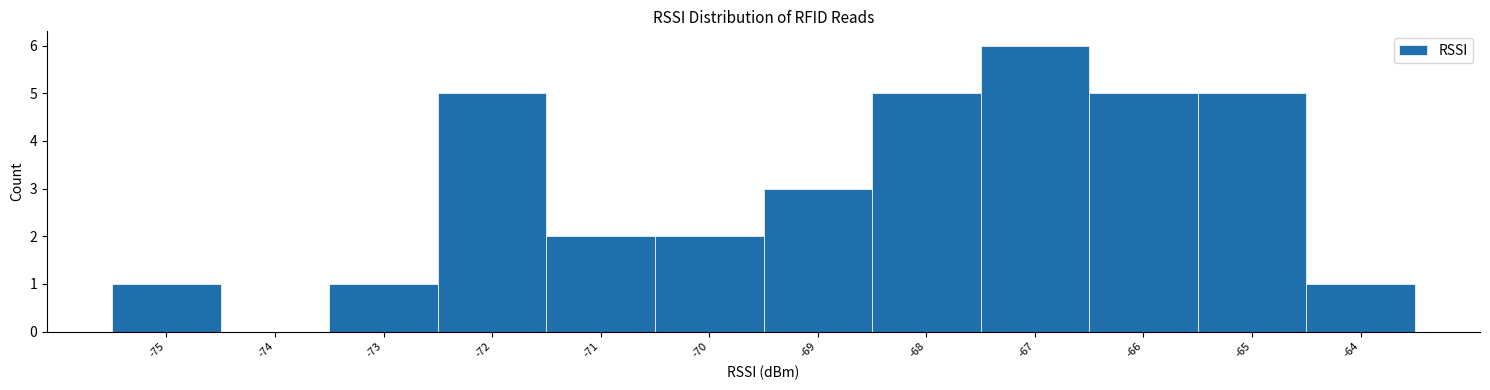

Reading left to right, transcribe this chart: for each bar, give the range it covers on the x-axis and its height. The values are not printed on the chart, so give them approximately, as read against the axis.

-75.5 to -74.5: 1
-74.5 to -73.5: 0
-73.5 to -72.5: 1
-72.5 to -71.5: 5
-71.5 to -70.5: 2
-70.5 to -69.5: 2
-69.5 to -68.5: 3
-68.5 to -67.5: 5
-67.5 to -66.5: 6
-66.5 to -65.5: 5
-65.5 to -64.5: 5
-64.5 to -63.5: 1